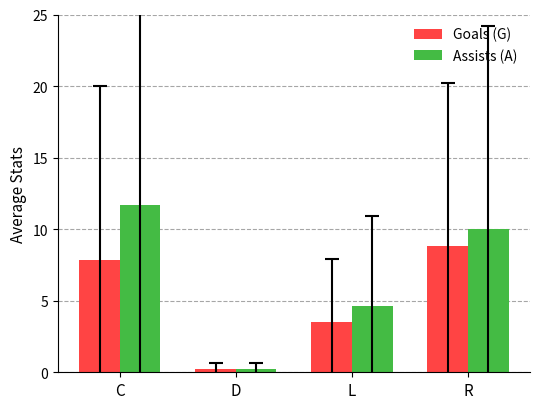

At how many categories does at least one series exceed 3?

3